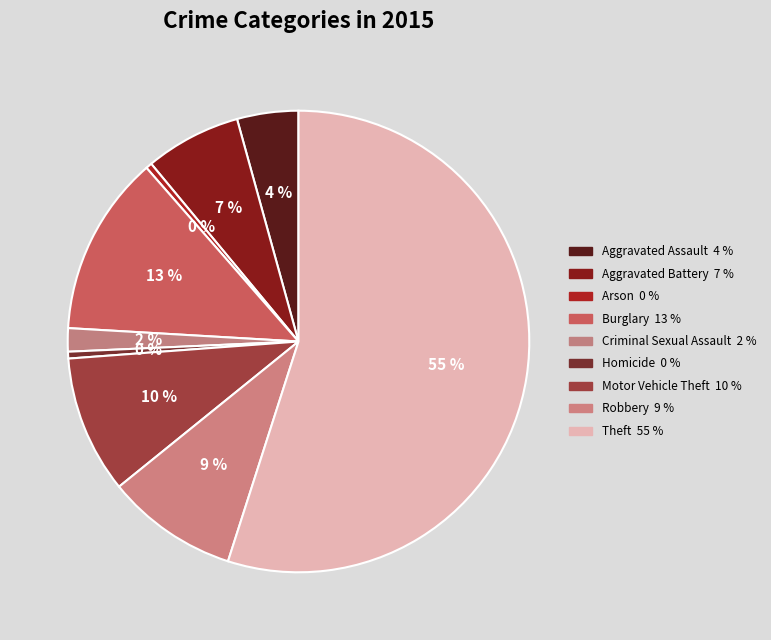

How many segments does this pie chart have?

9